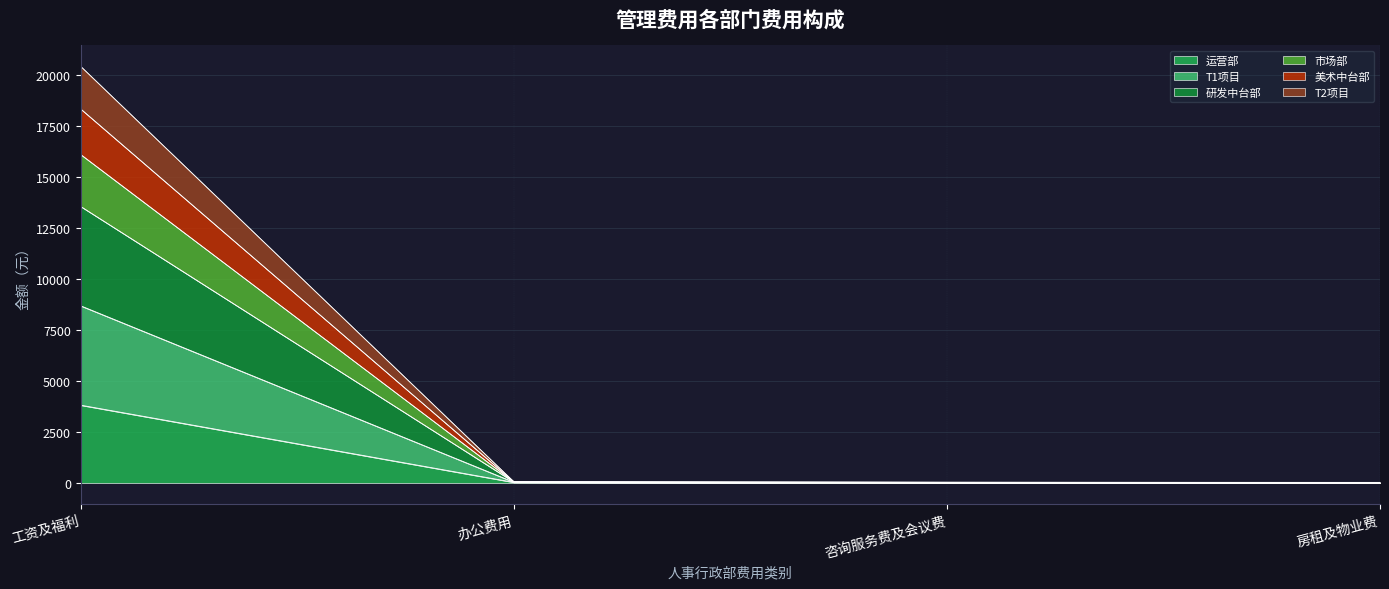

At how many categories does at least one series exceed 14497?

1